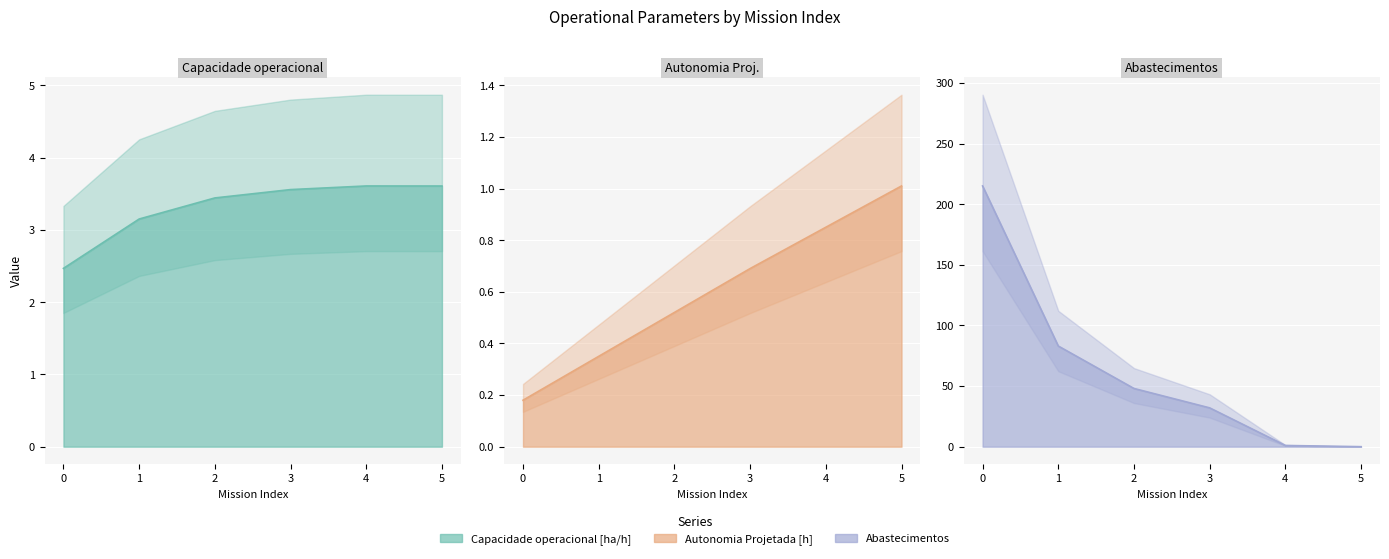

Is the value of Autonomia Projetada [h] at 3 greater than the value of Capacidade operacional [ha/h] at 5?

No